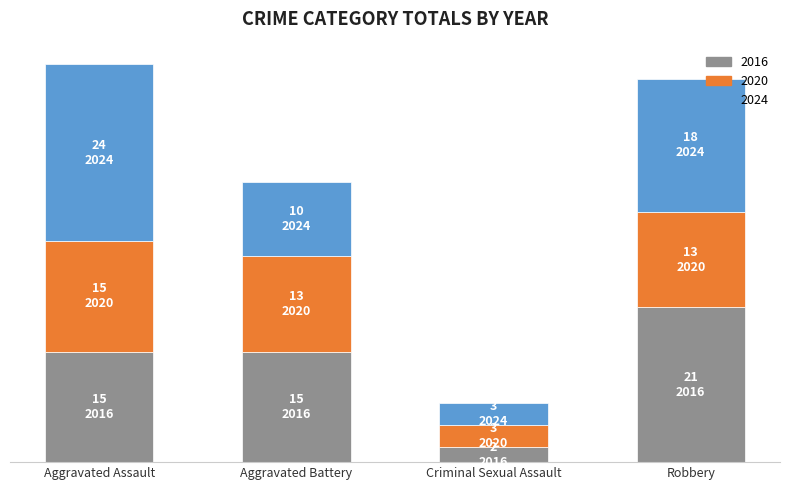

Read the 2016 value at Robbery, to the nearest 10.

20